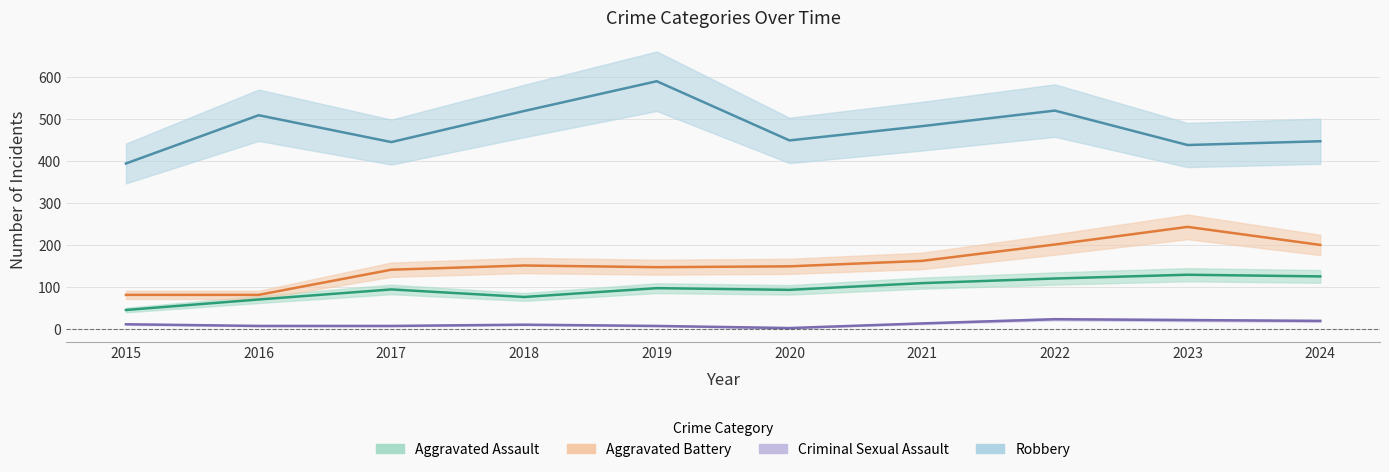

What is the value of the Criminal Sexual Assault point at the 2nd from the left?

8